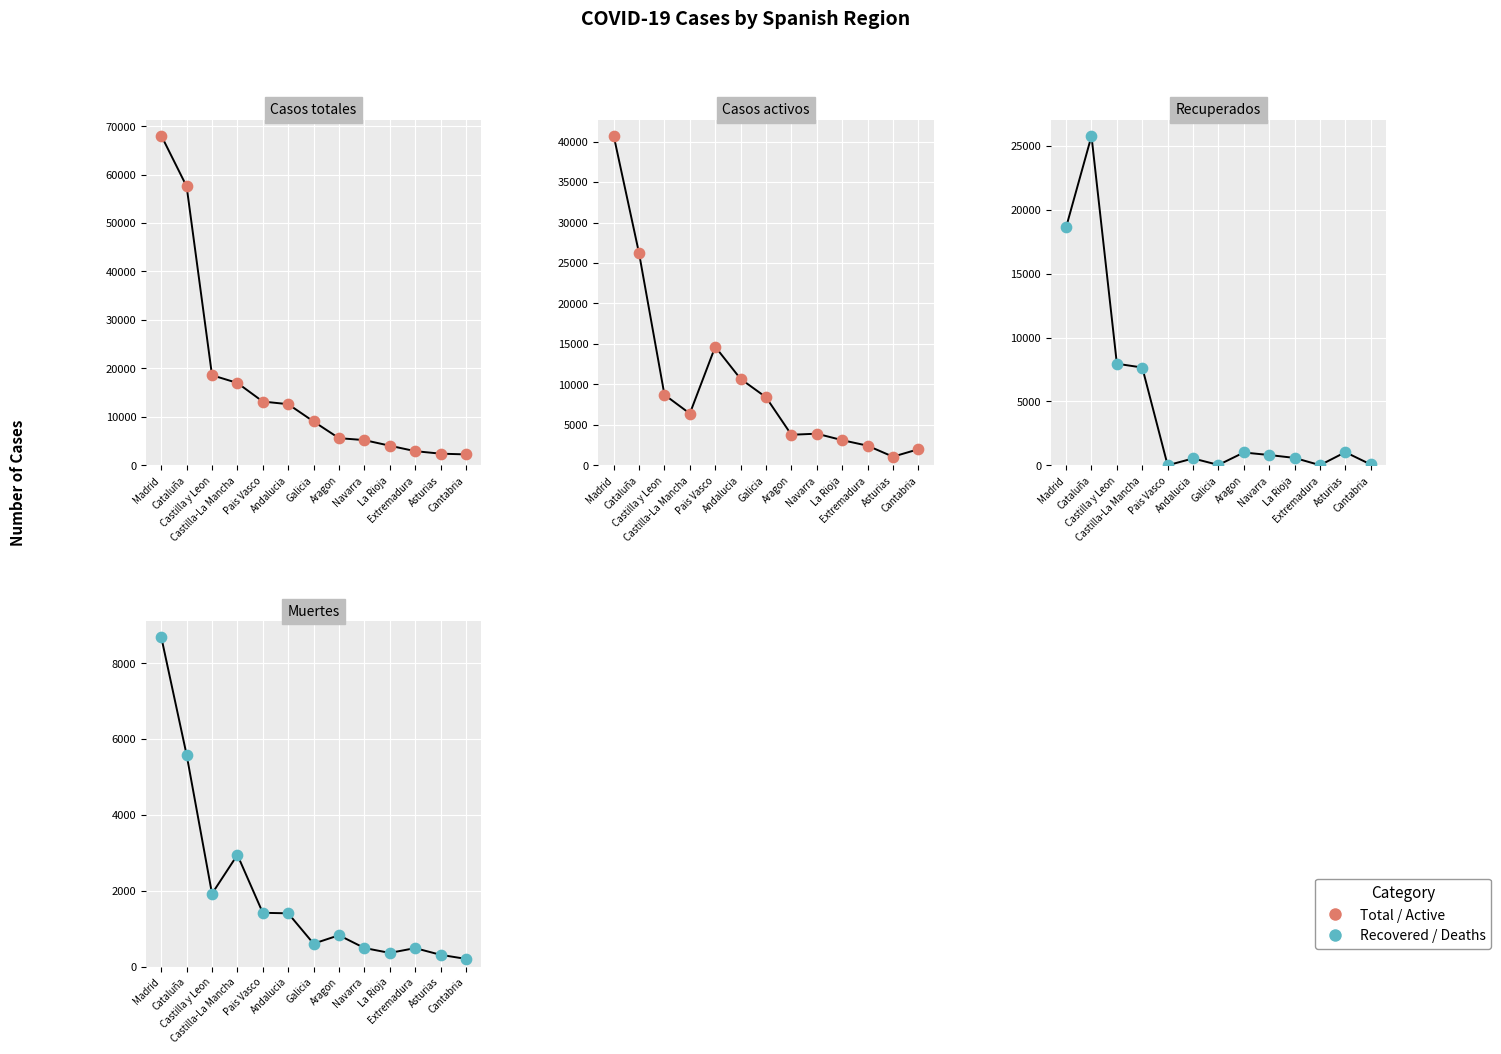

Which series has the widest spread of Y values?

Casos totales